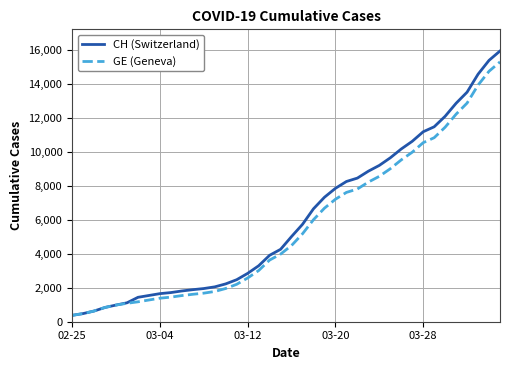

How many distinct data groups are displayed?

2